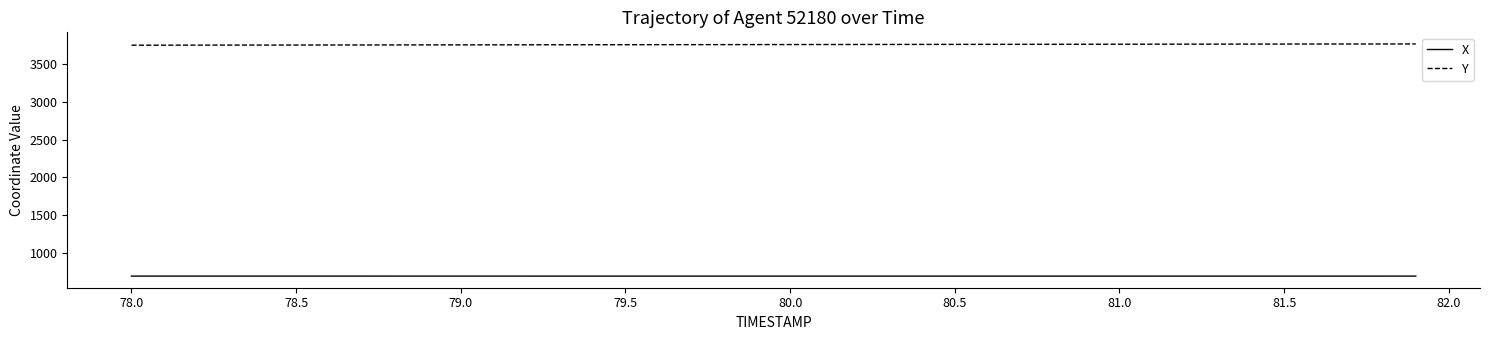

True or false: Y and X cross at least once.

False